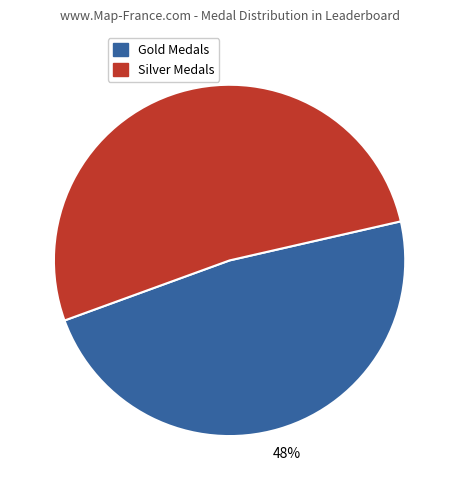

How many segments does this pie chart have?

2